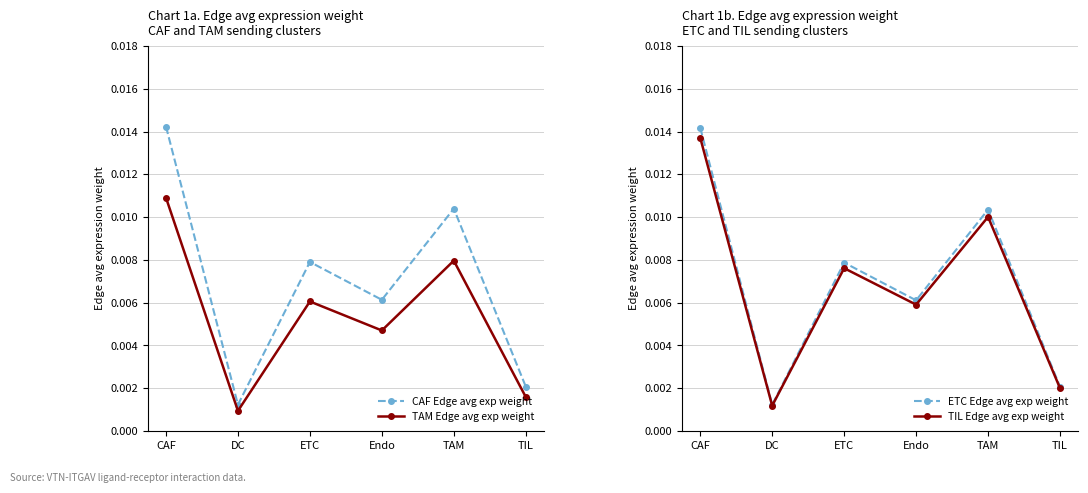

At which category does the chart reach its minimum across all series?

DC